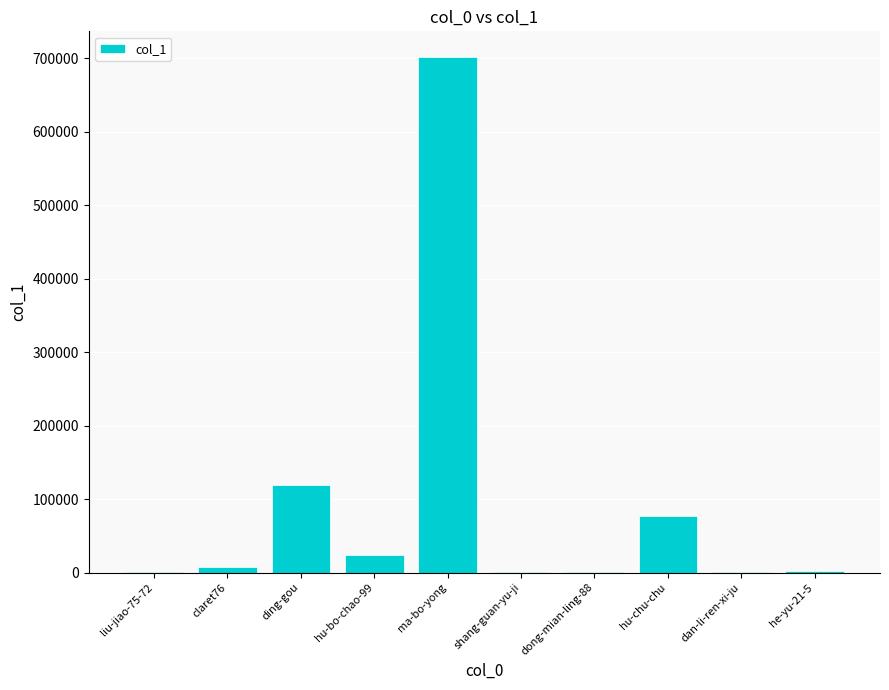

Read the value at ma-bo-yong.

701792